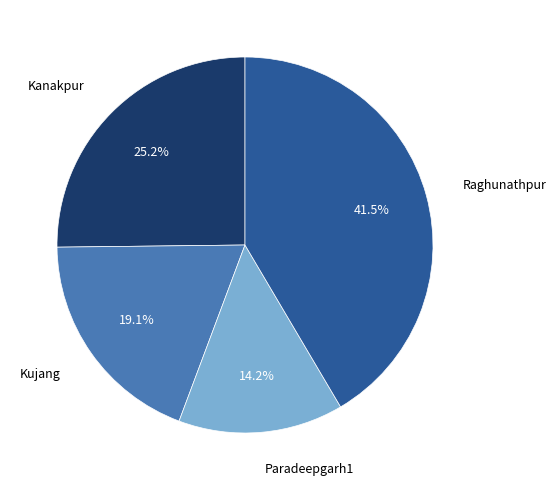

How many segments does this pie chart have?

4